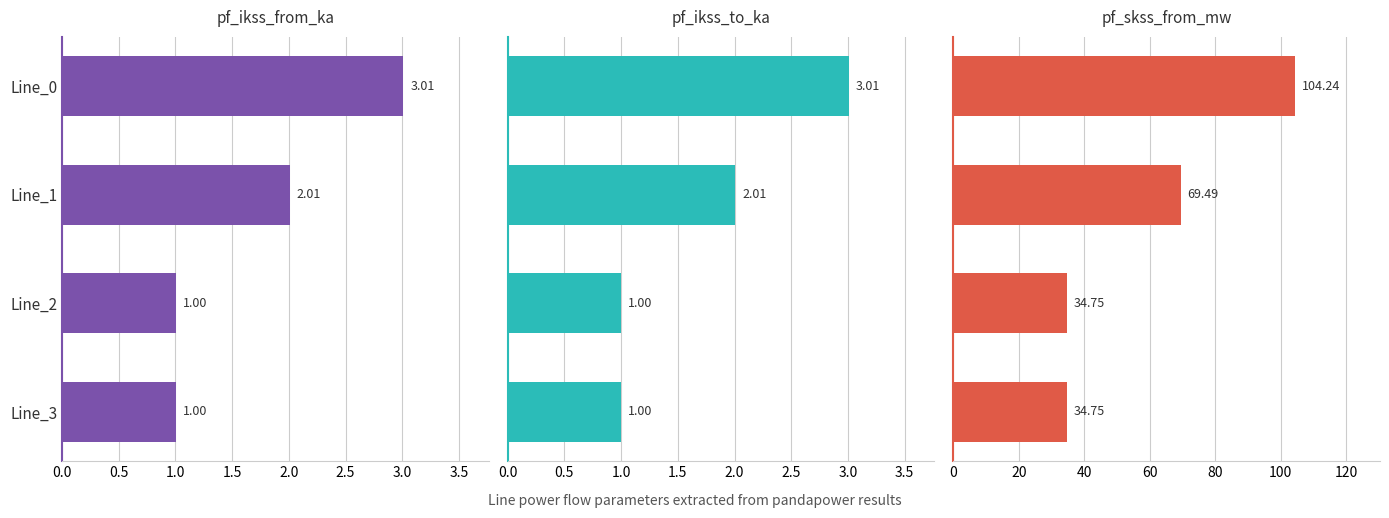

How many data points in pf_ikss_to_ka are less than 2?

2